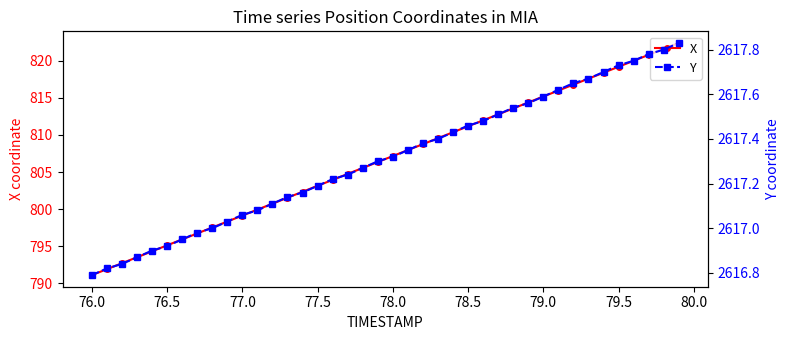

True or false: X has a value of 799.1 at 77.0.

True